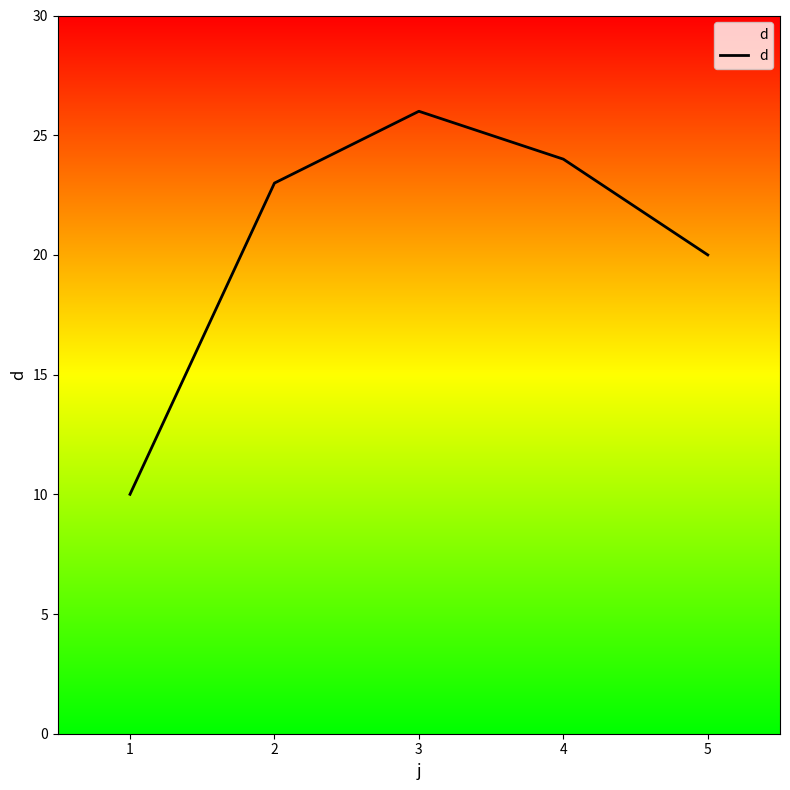

At which category does the data reach its first local peak?

3